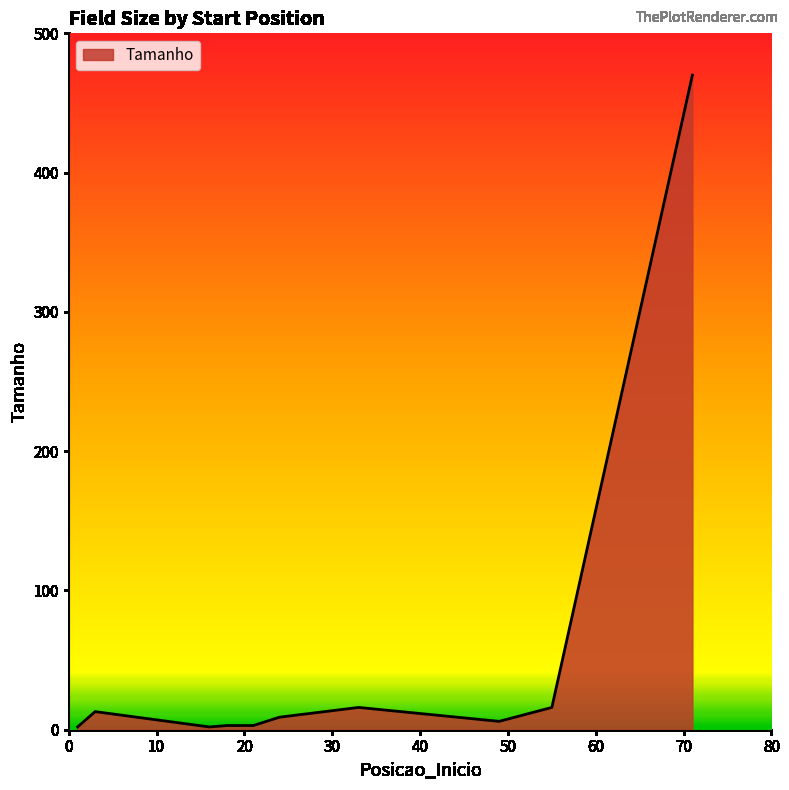

What is the difference between the maximum and minimum values?

468